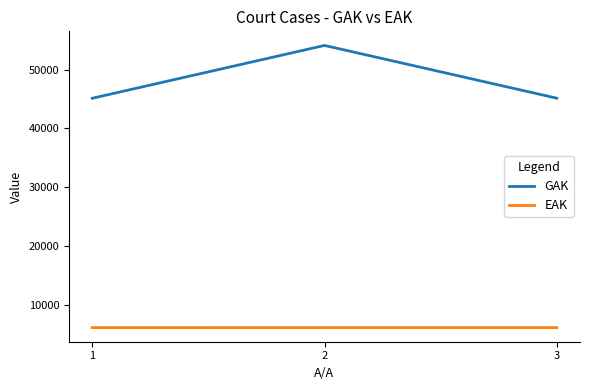

What is the sum of the EAK values at 2 and 3?

12127